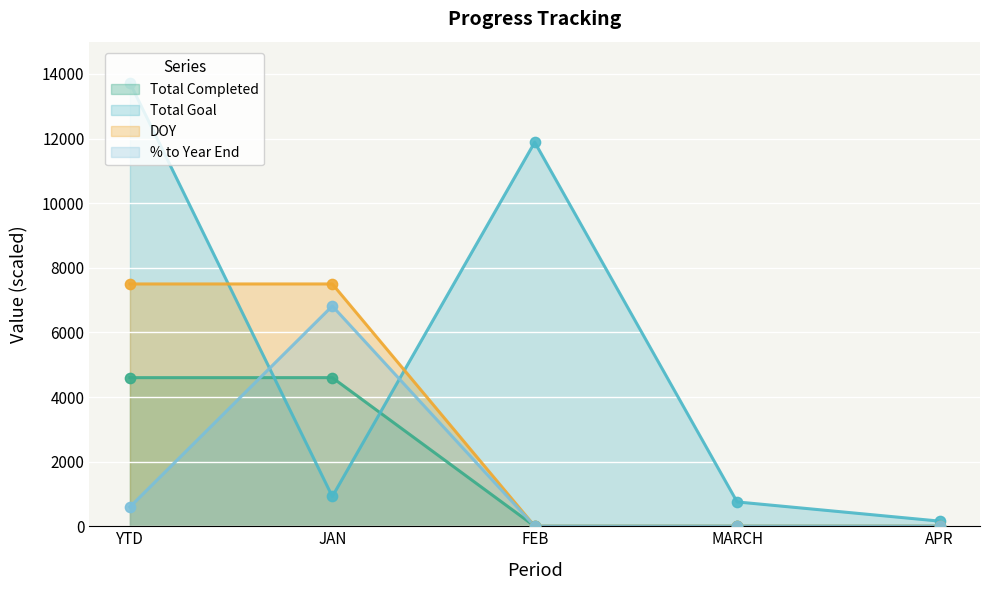

What are all the series names shown in the legend?

Total Completed, Total Goal, DOY, % to Year End